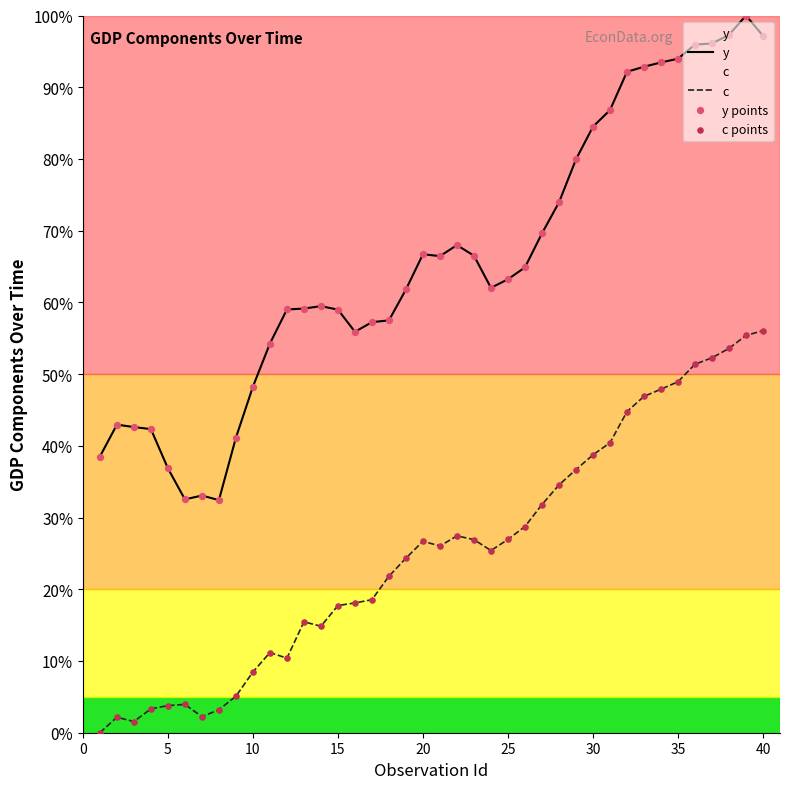

Which series has the largest Y range (max minus min)?

y